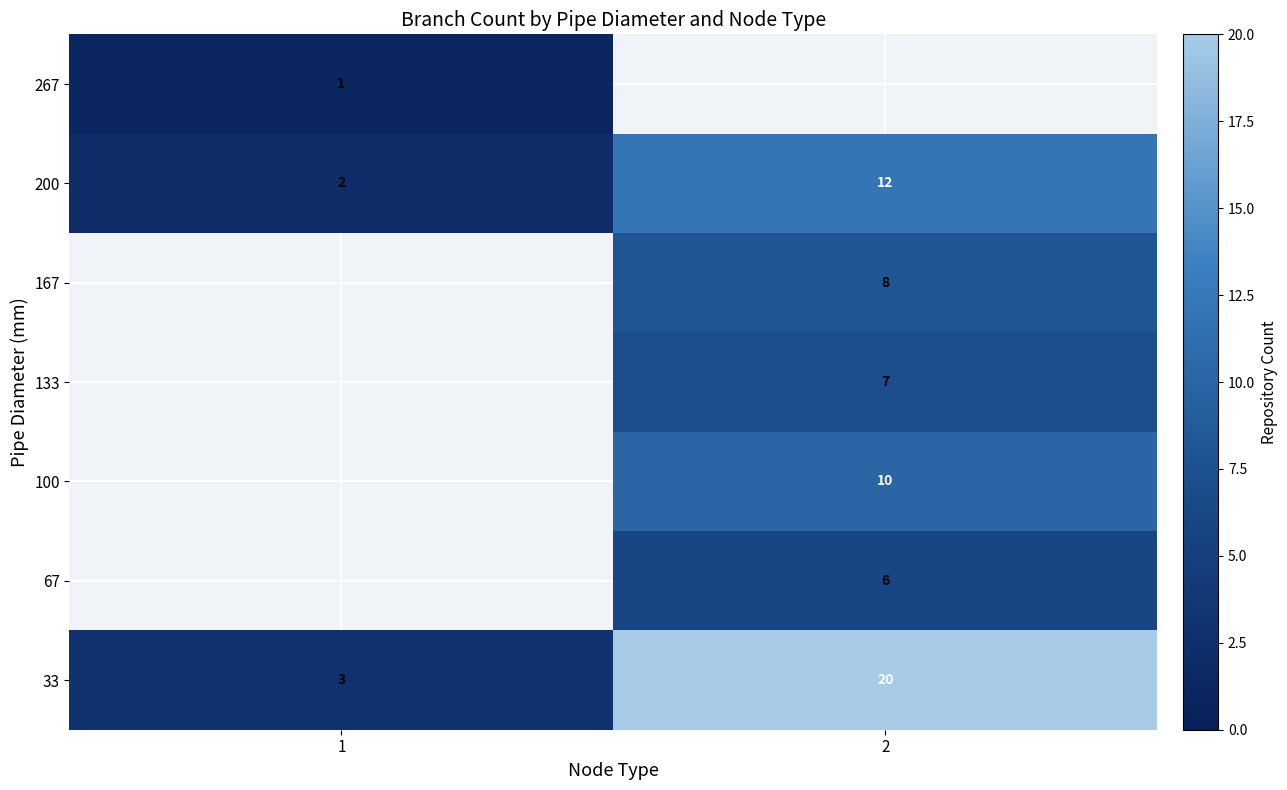

The 100 series shows 10 at 2. True or false?

True